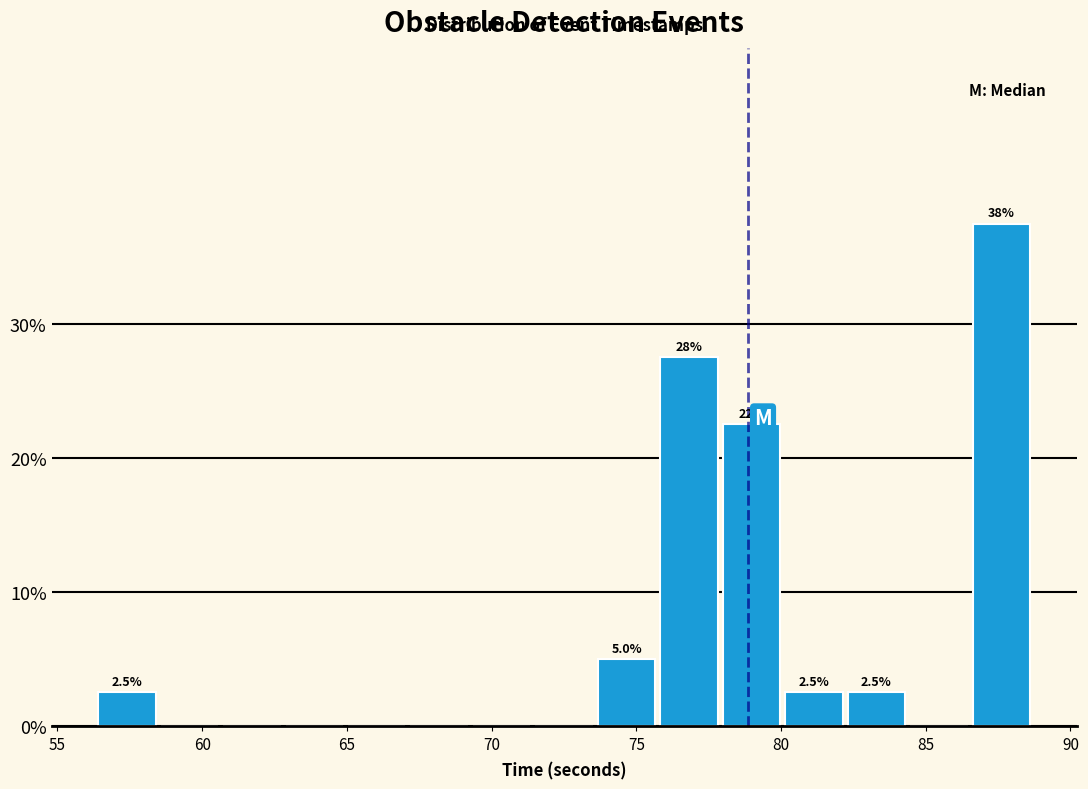

Over which range of the x-axis is the bar tallest?

86.5 to 88.5